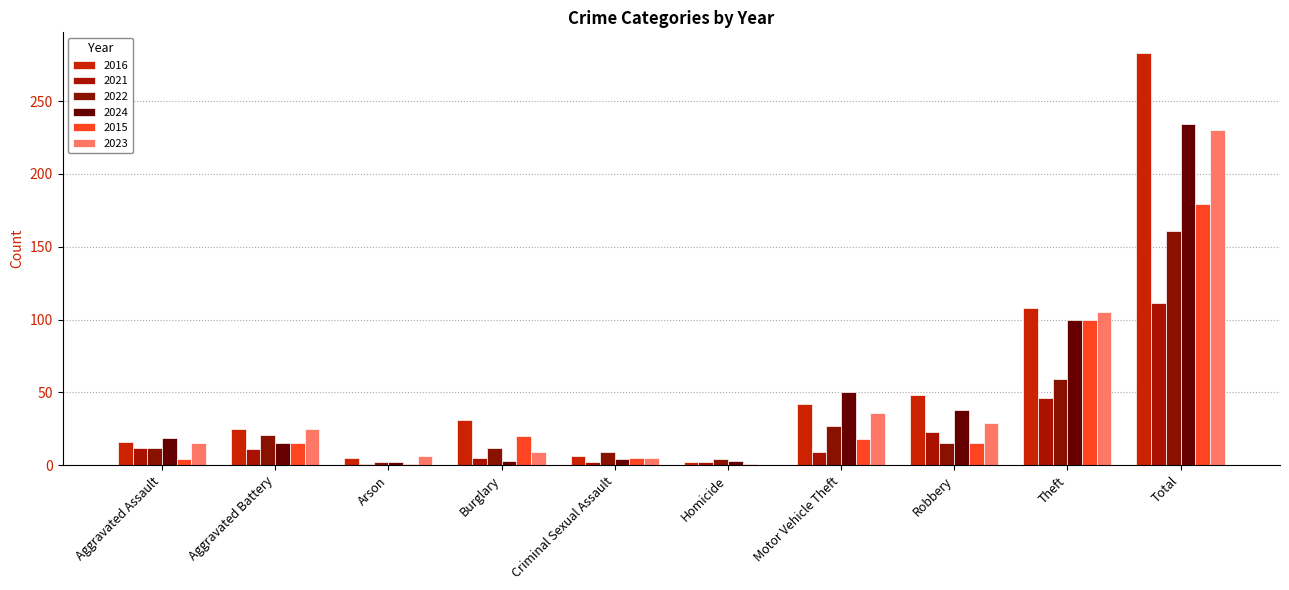

Reading right to left, transcribe all the data shown in this chart.

2016: Total=283	Theft=108	Robbery=48	Motor Vehicle Theft=42	Homicide=2	Criminal Sexual Assault=6	Burglary=31	Arson=5	Aggravated Battery=25	Aggravated Assault=16
2021: Total=111	Theft=46	Robbery=23	Motor Vehicle Theft=9	Homicide=2	Criminal Sexual Assault=2	Burglary=5	Arson=1	Aggravated Battery=11	Aggravated Assault=12
2022: Total=161	Theft=59	Robbery=15	Motor Vehicle Theft=27	Homicide=4	Criminal Sexual Assault=9	Burglary=12	Arson=2	Aggravated Battery=21	Aggravated Assault=12
2024: Total=234	Theft=100	Robbery=38	Motor Vehicle Theft=50	Homicide=3	Criminal Sexual Assault=4	Burglary=3	Arson=2	Aggravated Battery=15	Aggravated Assault=19
2015: Total=179	Theft=100	Robbery=15	Motor Vehicle Theft=18	Homicide=1	Criminal Sexual Assault=5	Burglary=20	Arson=1	Aggravated Battery=15	Aggravated Assault=4
2023: Total=230	Theft=105	Robbery=29	Motor Vehicle Theft=36	Homicide=0	Criminal Sexual Assault=5	Burglary=9	Arson=6	Aggravated Battery=25	Aggravated Assault=15